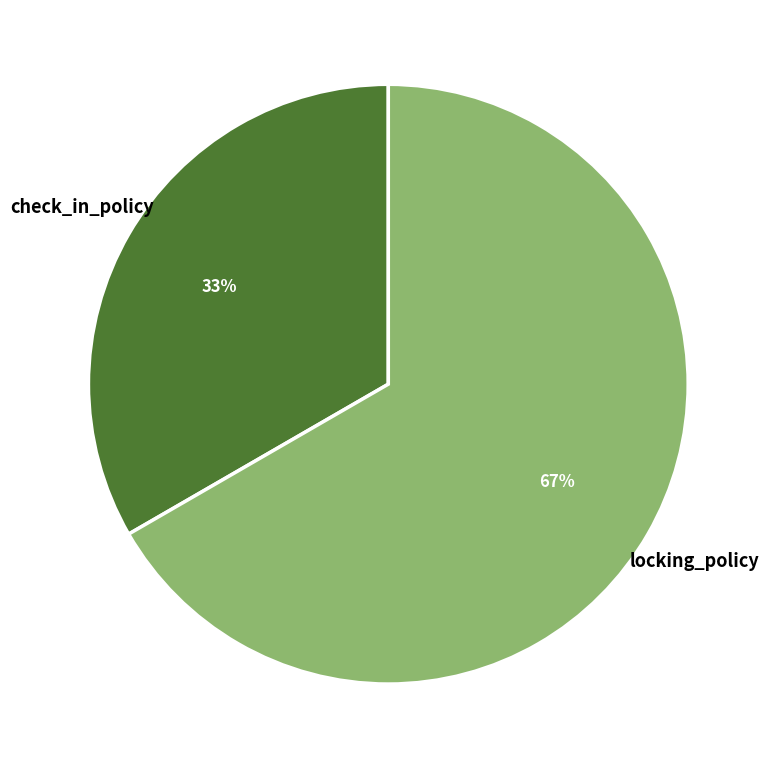

What is the smallest slice in the pie chart?

check_in_policy